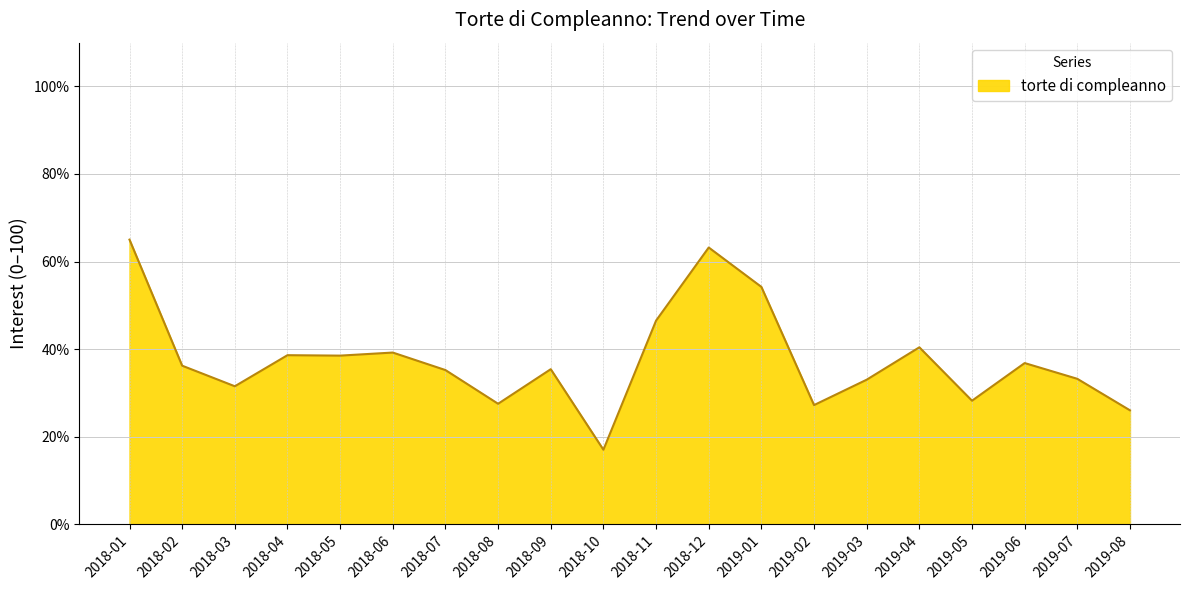

What is the change in value from 2018-05 to 2019-02?

-11.3